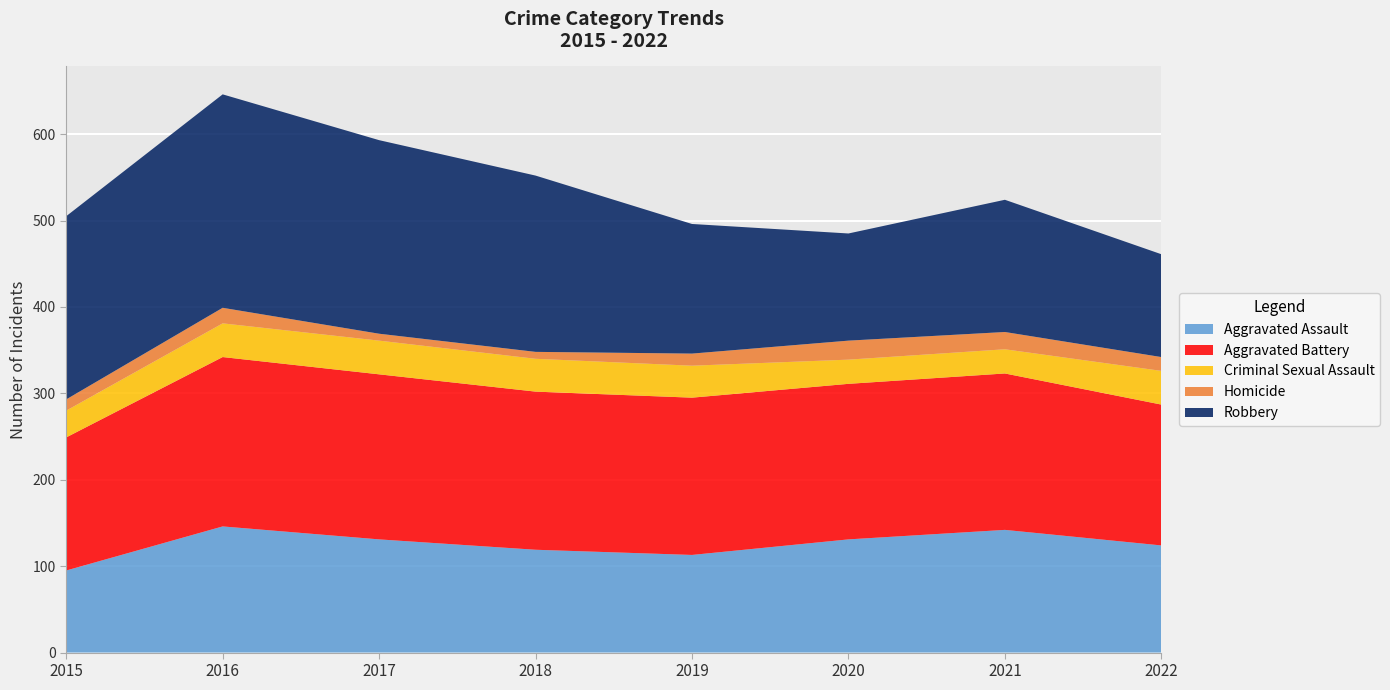

Reading right to left, transcribe all the data shown in this chart.

Aggravated Assault: 2022=124	2021=142	2020=131	2019=113	2018=119	2017=131	2016=146	2015=95
Aggravated Battery: 2022=163	2021=181	2020=180	2019=182	2018=183	2017=191	2016=196	2015=154
Criminal Sexual Assault: 2022=39	2021=28	2020=28	2019=37	2018=38	2017=39	2016=39	2015=31
Homicide: 2022=16	2021=20	2020=22	2019=14	2018=8	2017=8	2016=18	2015=13
Robbery: 2022=119	2021=153	2020=124	2019=150	2018=204	2017=224	2016=247	2015=212